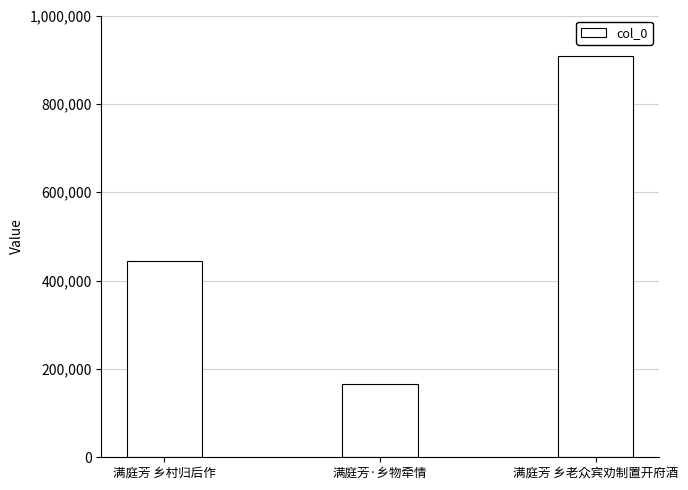

Which category has the lowest value across all series?

满庭芳·乡物牵情